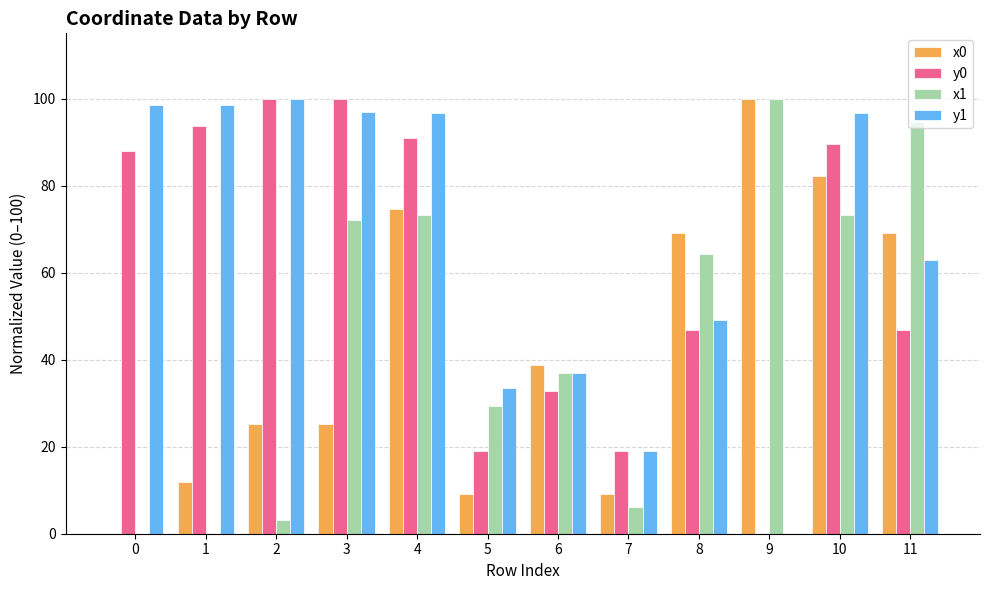

What is the difference between the x1 values at 7 and 10?

67.0